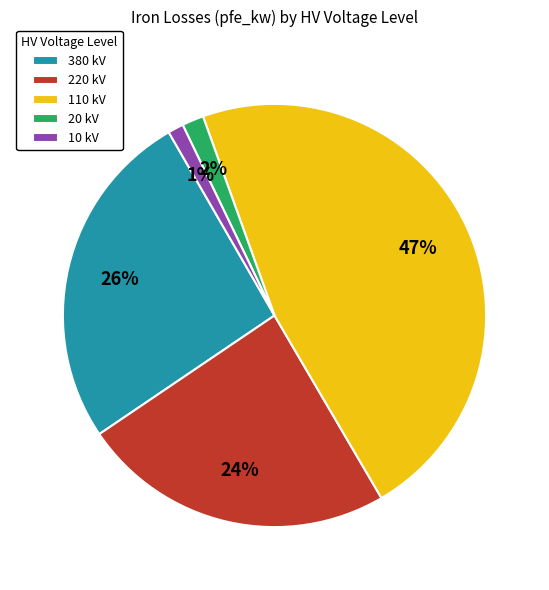

To the nearest percent, what is the average slice percentage?

20%